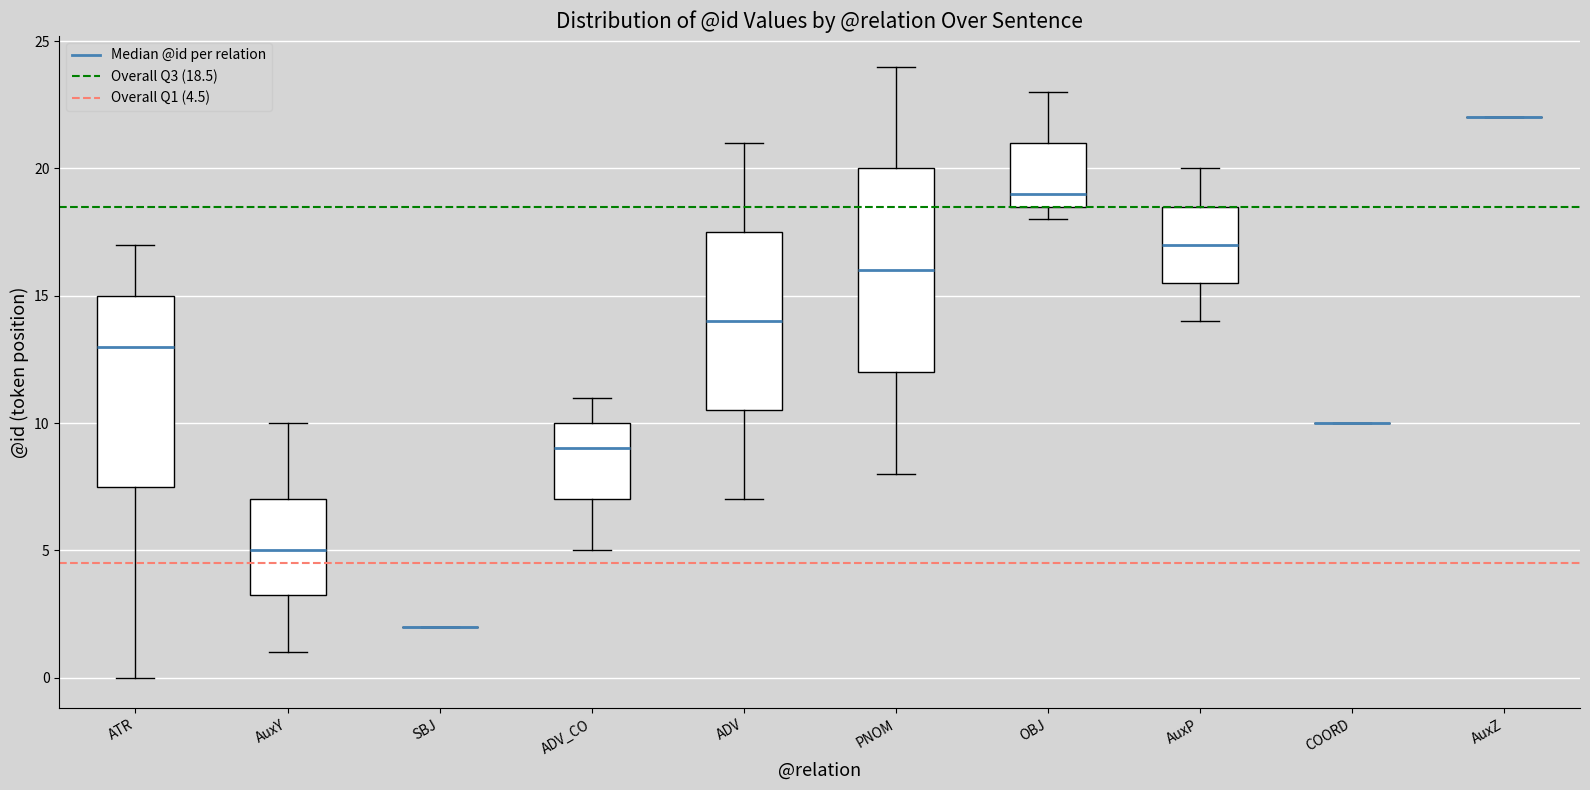

Which box is the tallest, from its lower edge to its upper edge?

PNOM